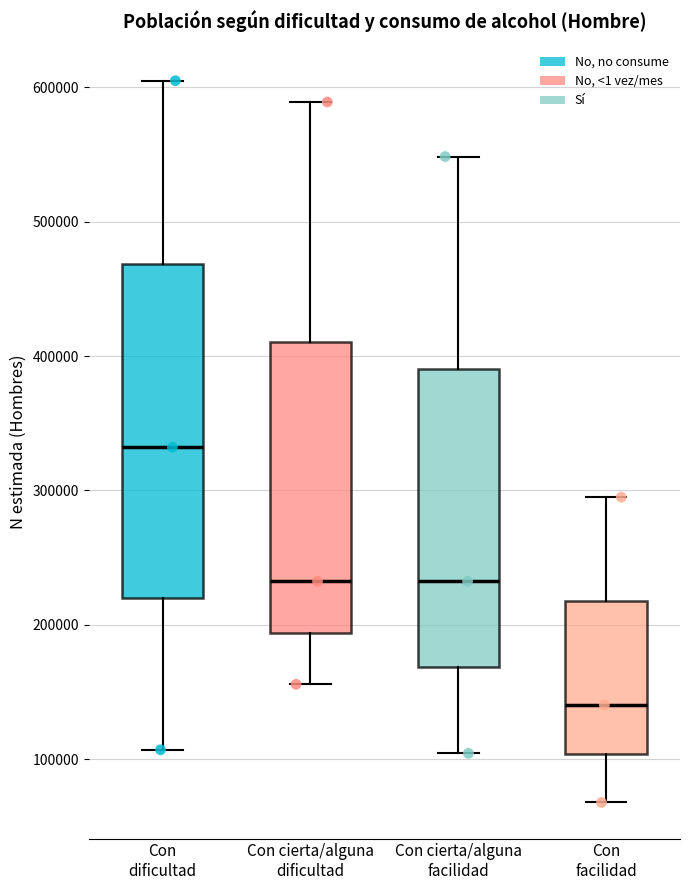

Reading left to right, read every box against the y-axis: the position of its median line, the range the box covers, and the ends of its whiskers. The values are not printed on the chart, so give them approximately, as read against the axis.

Con dificultad: median 330000, box 220000 to 470000, whiskers 110000 to 600000
Con cierta/alguna dificultad: median 230000, box 190000 to 410000, whiskers 160000 to 590000
Con cierta/alguna facilidad: median 230000, box 170000 to 390000, whiskers 100000 to 550000
Con facilidad: median 140000, box 100000 to 220000, whiskers 70000 to 290000